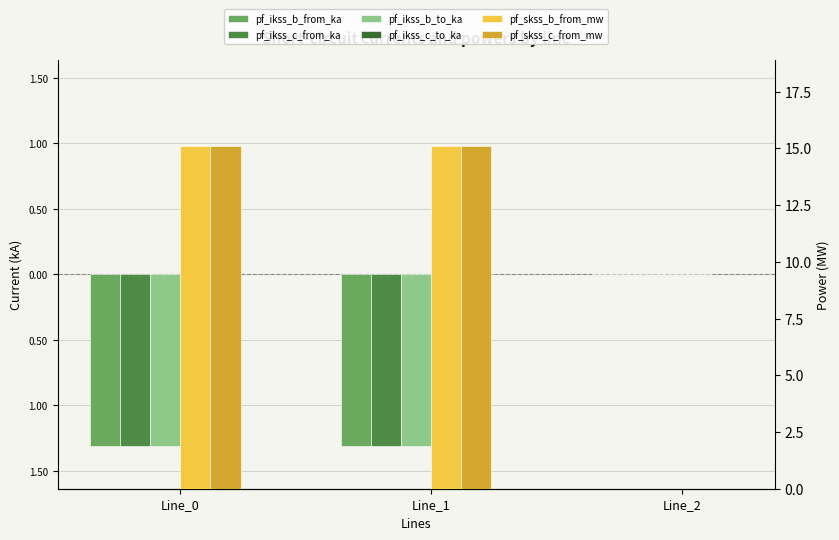

How many values in pf_skss_b_from_mw are above zero?

2